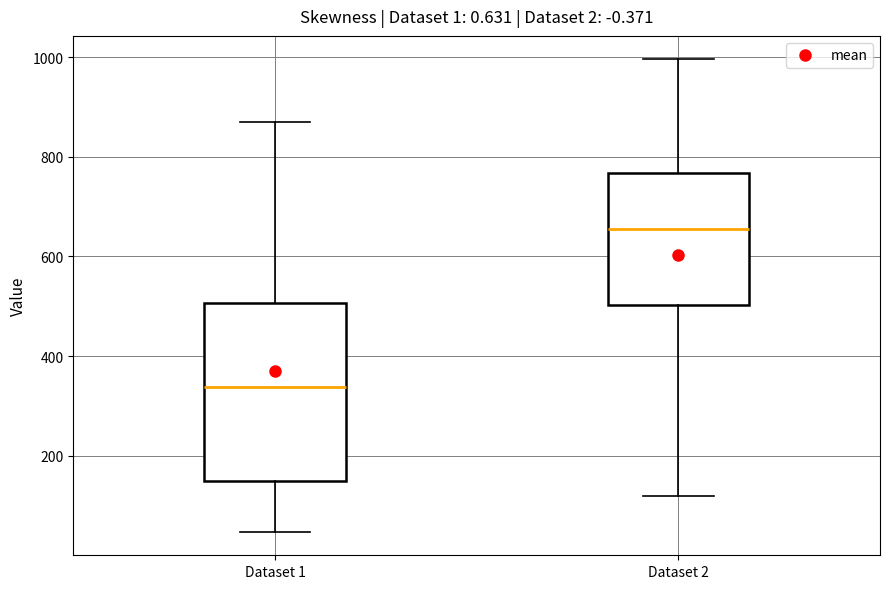

Reading left to right, read every box against the y-axis: the position of its median line, the range the box covers, and the ends of its whiskers. The values are not printed on the chart, so give them approximately, as read against the axis.

Dataset 1: median 340, box 140 to 500, whiskers 40 to 880
Dataset 2: median 660, box 500 to 760, whiskers 120 to 1000